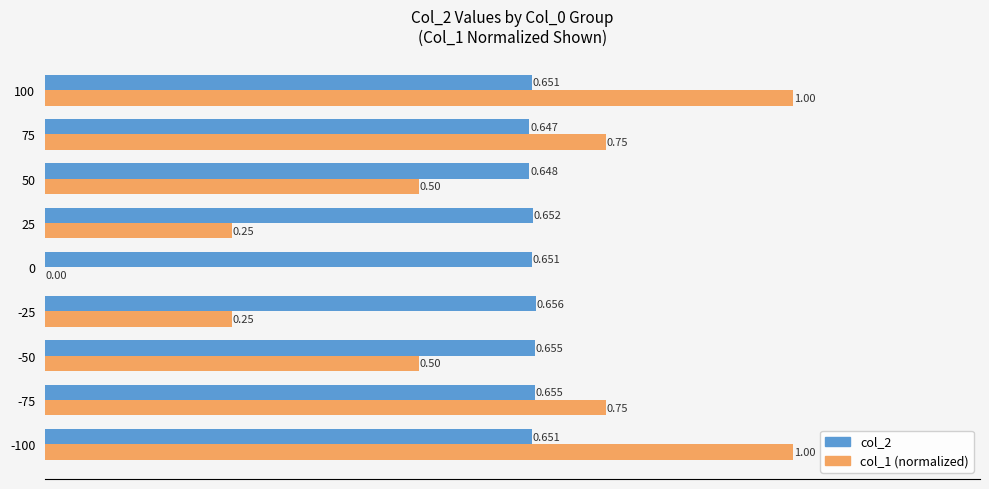

The col_2 (primary) series shows 1.1 at -75. True or false?

False